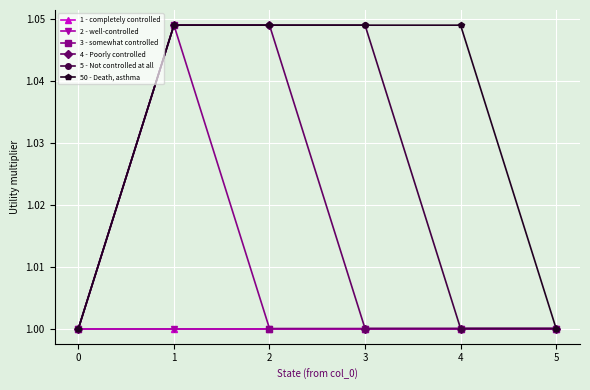

What is the average value of the 4 - Poorly controlled series?

1.0